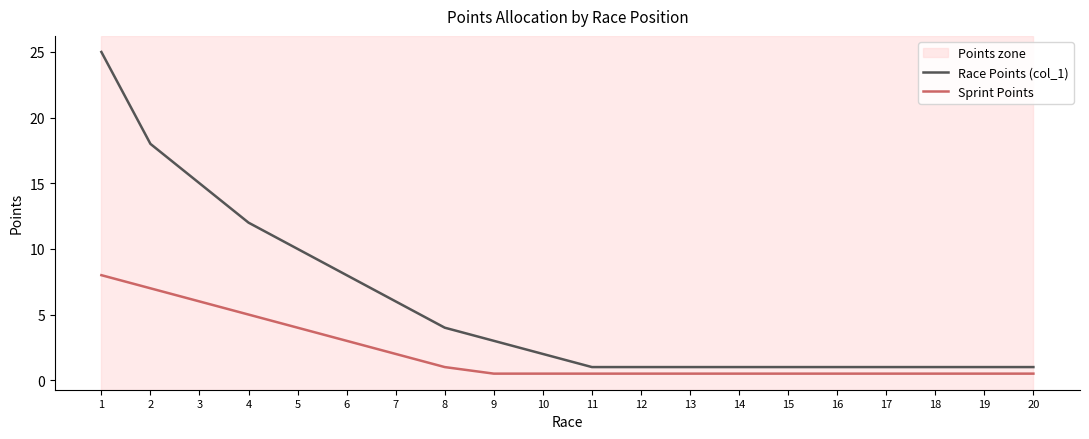

True or false: Race Points (col_1) and Sprint Points intersect in this chart.

False